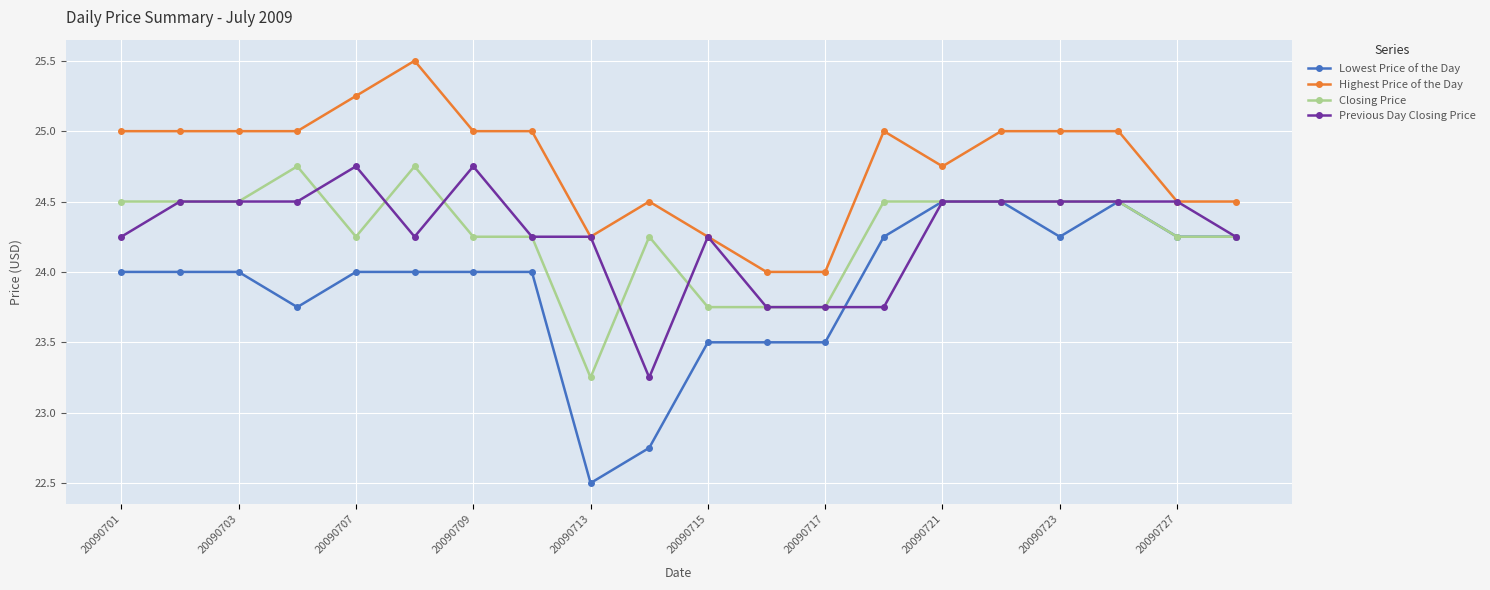

Does the chart display data point markers on the line(s)?

Yes